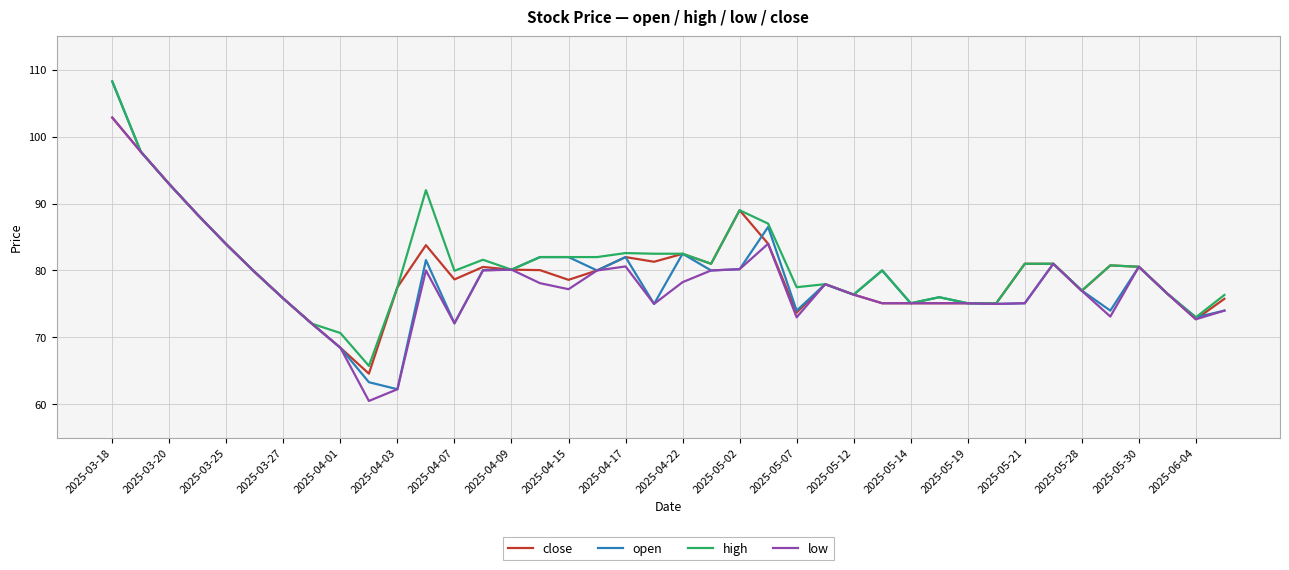

What is the minimum value for close?

64.6